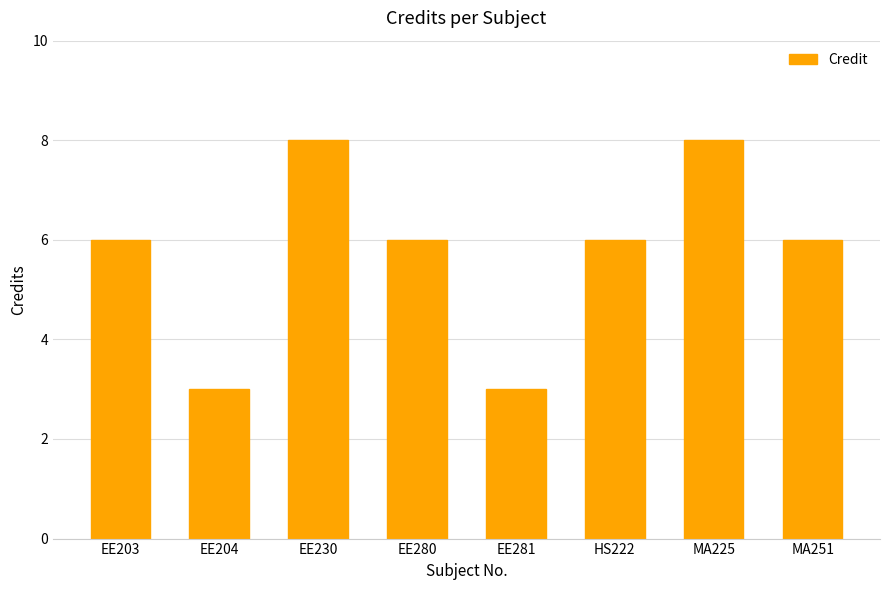

Read the value at HS222.

6